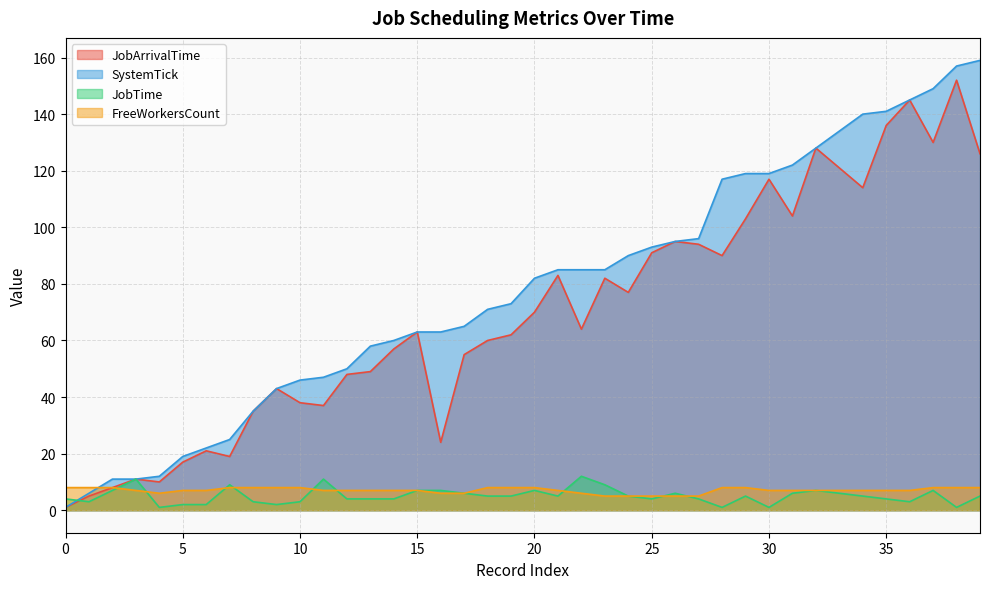

Rank the series by their maximum value, from highest to lowest.

SystemTick, JobArrivalTime, JobTime, FreeWorkersCount